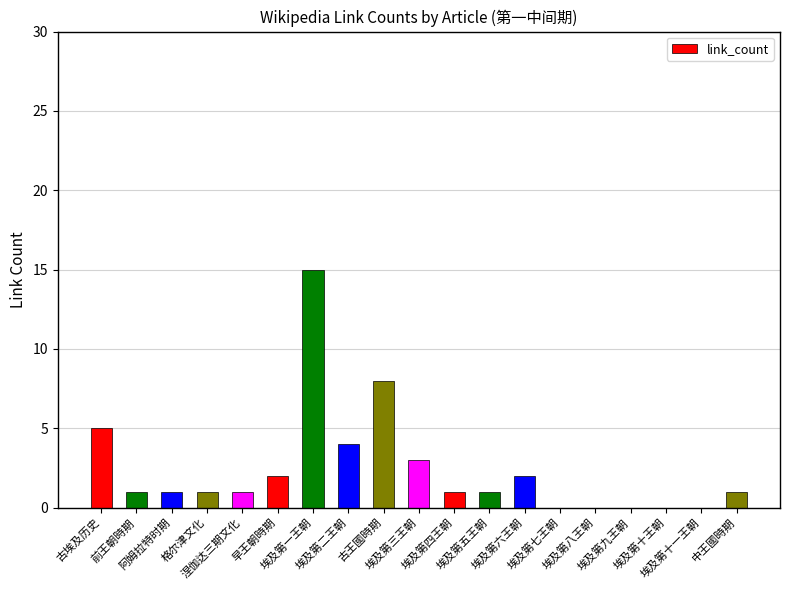

Reading left to right, extract all data points from this chart.

5	1	1	1	1	2	15	4	8	3	1	1	2	0	0	0	0	0	1